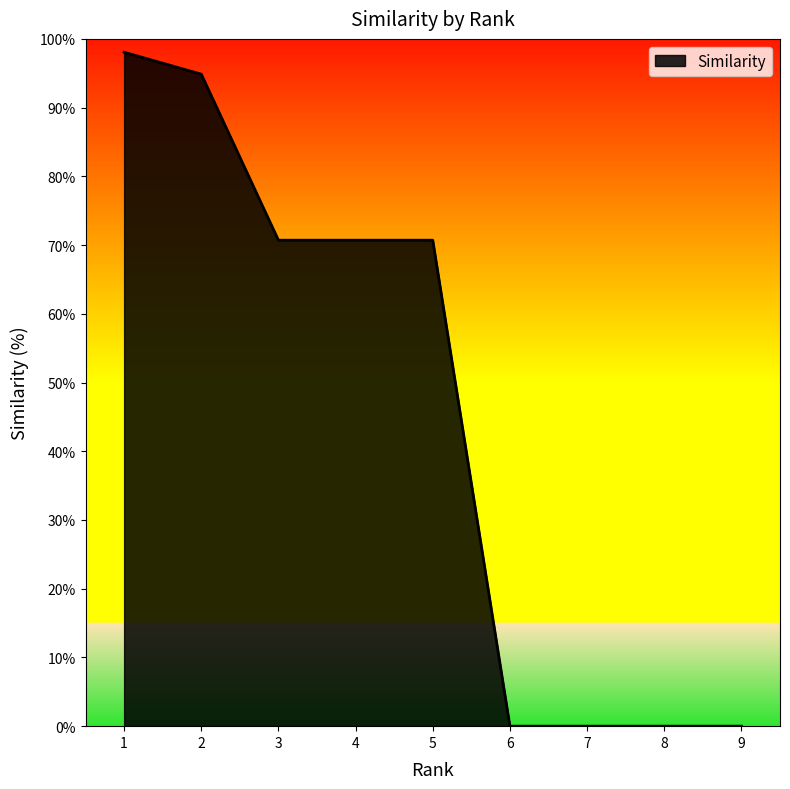

Count the number of data series in this chart.

1